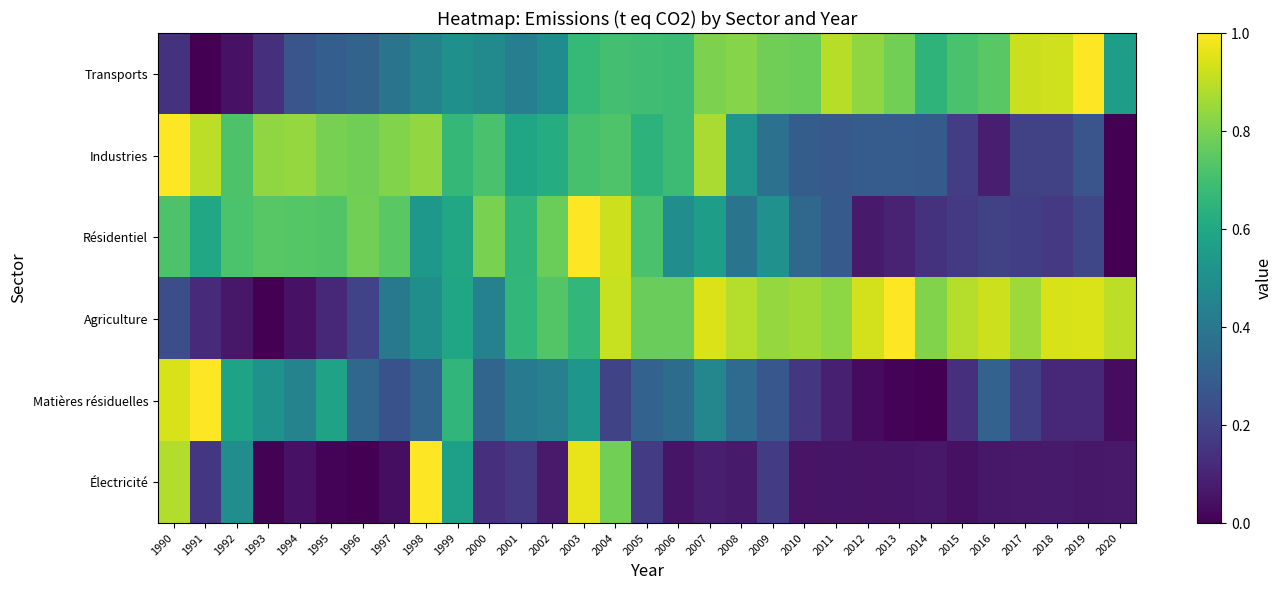

Between 2009 and 1995, which is larger?

2009